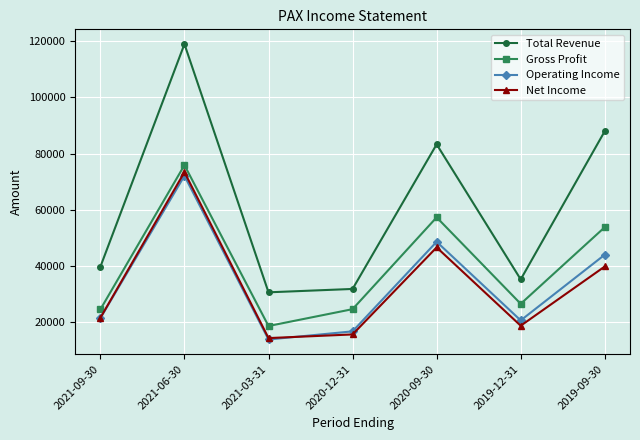

Read the Total Revenue value at 2021-03-31.

30600